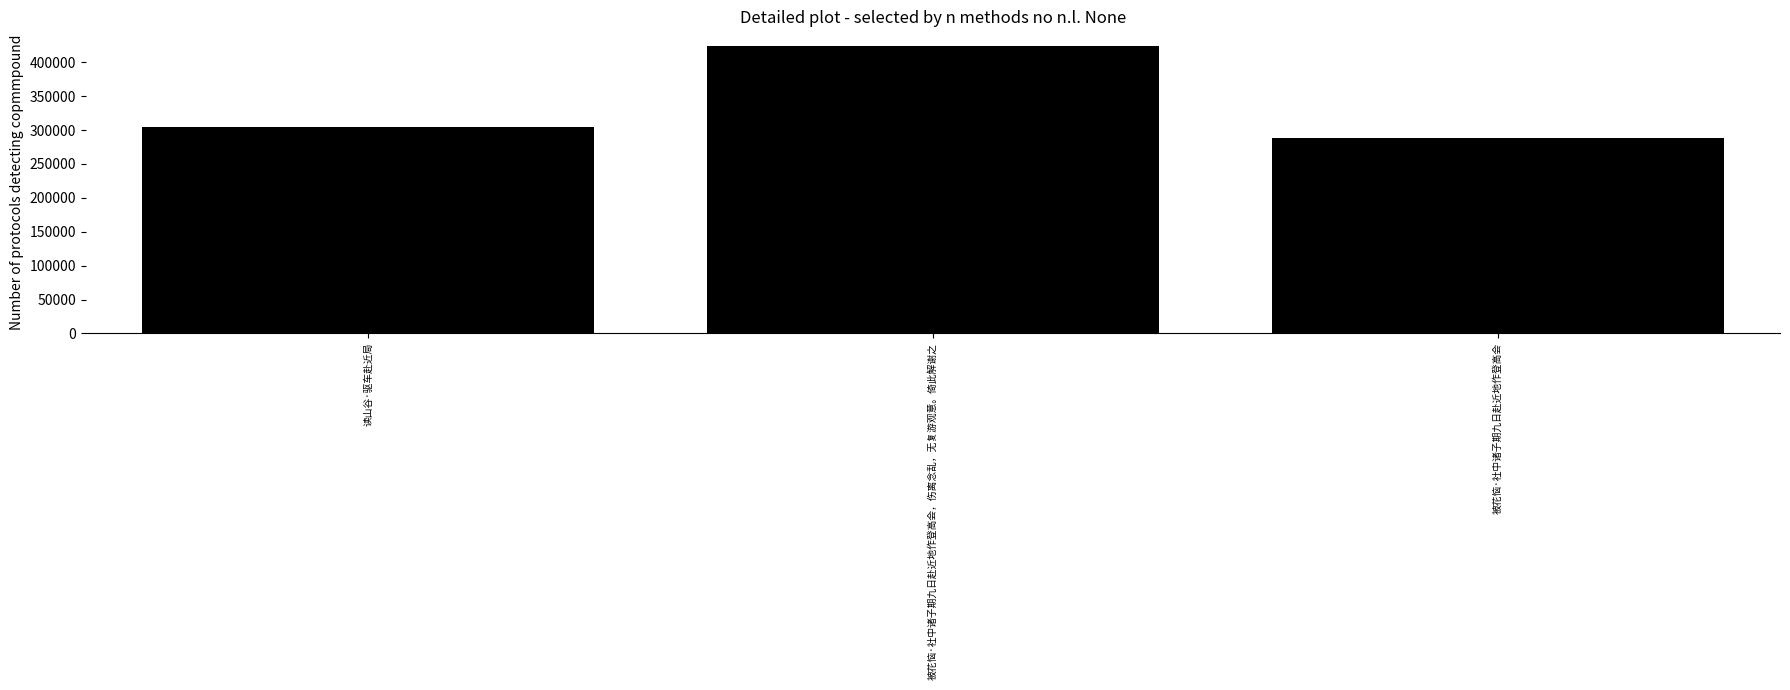

How many values are between 288606 and 424456?

3